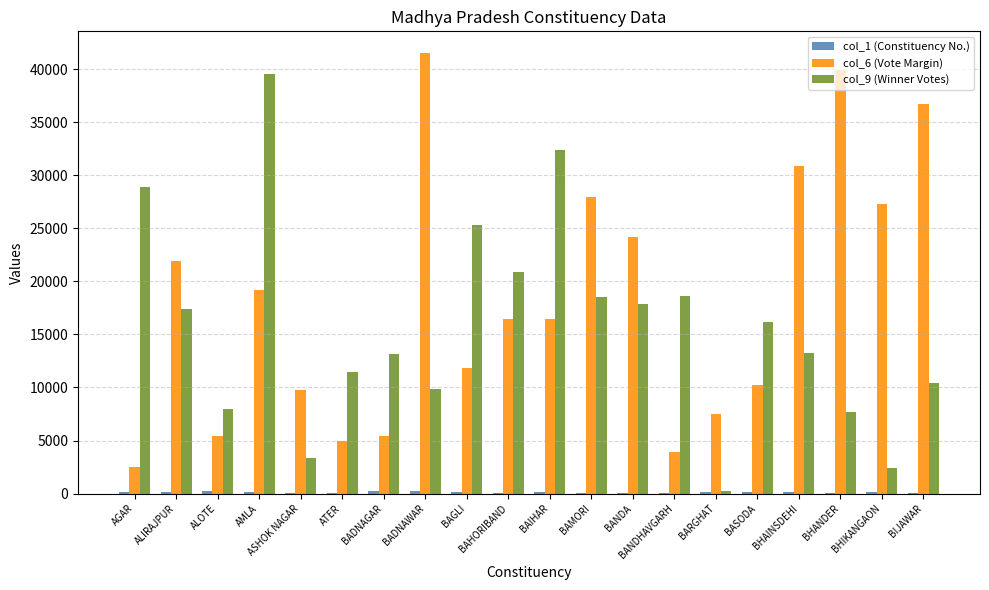

Which label corresponds to the largest value in the chart?

BADNAWAR